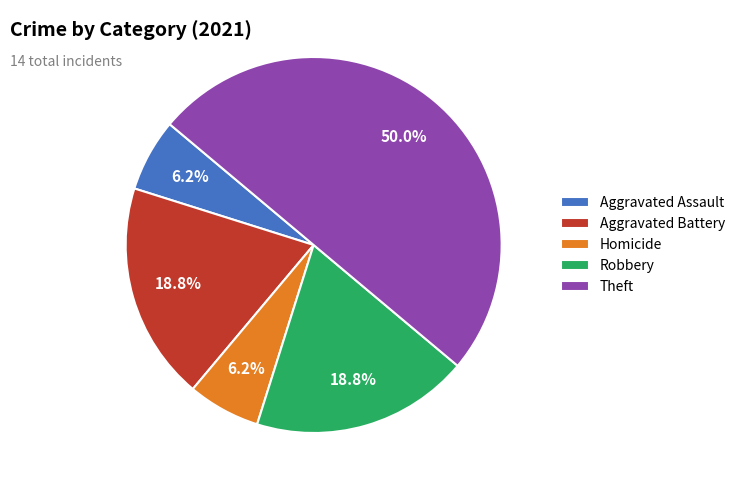

What is the largest slice in the pie chart?

Theft